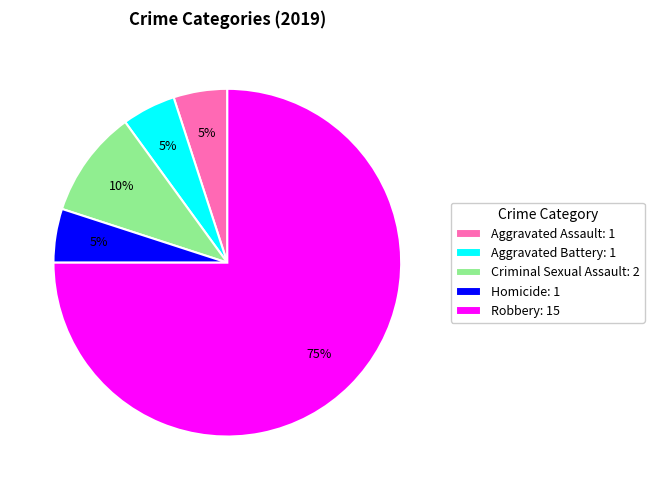

Is there a majority slice in this chart?

Yes